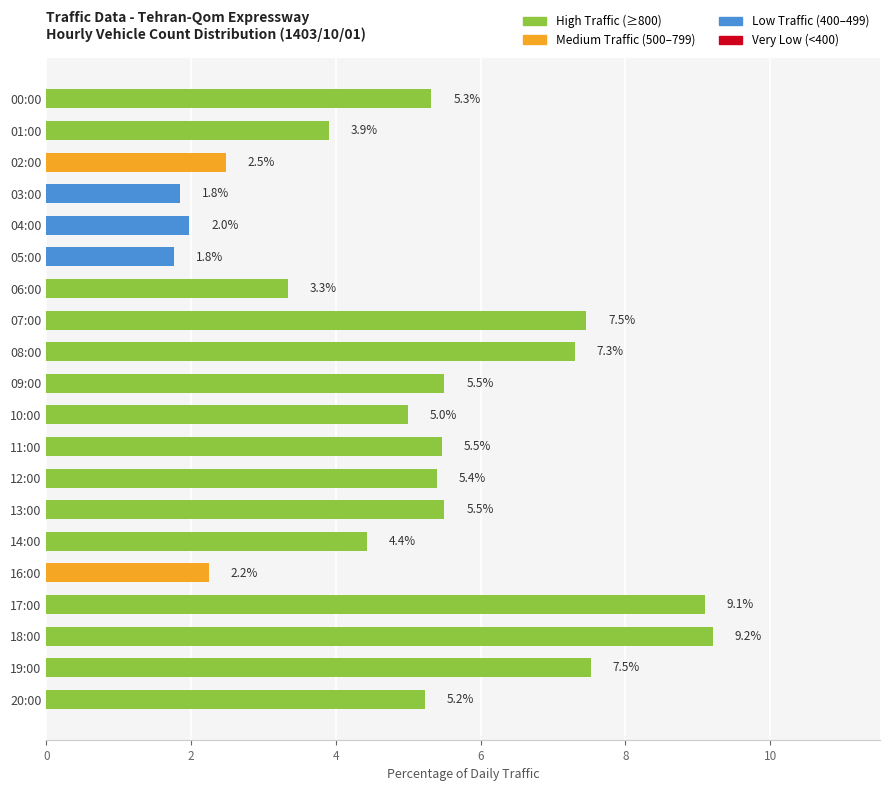

Which category has the highest value across all series?

18:00